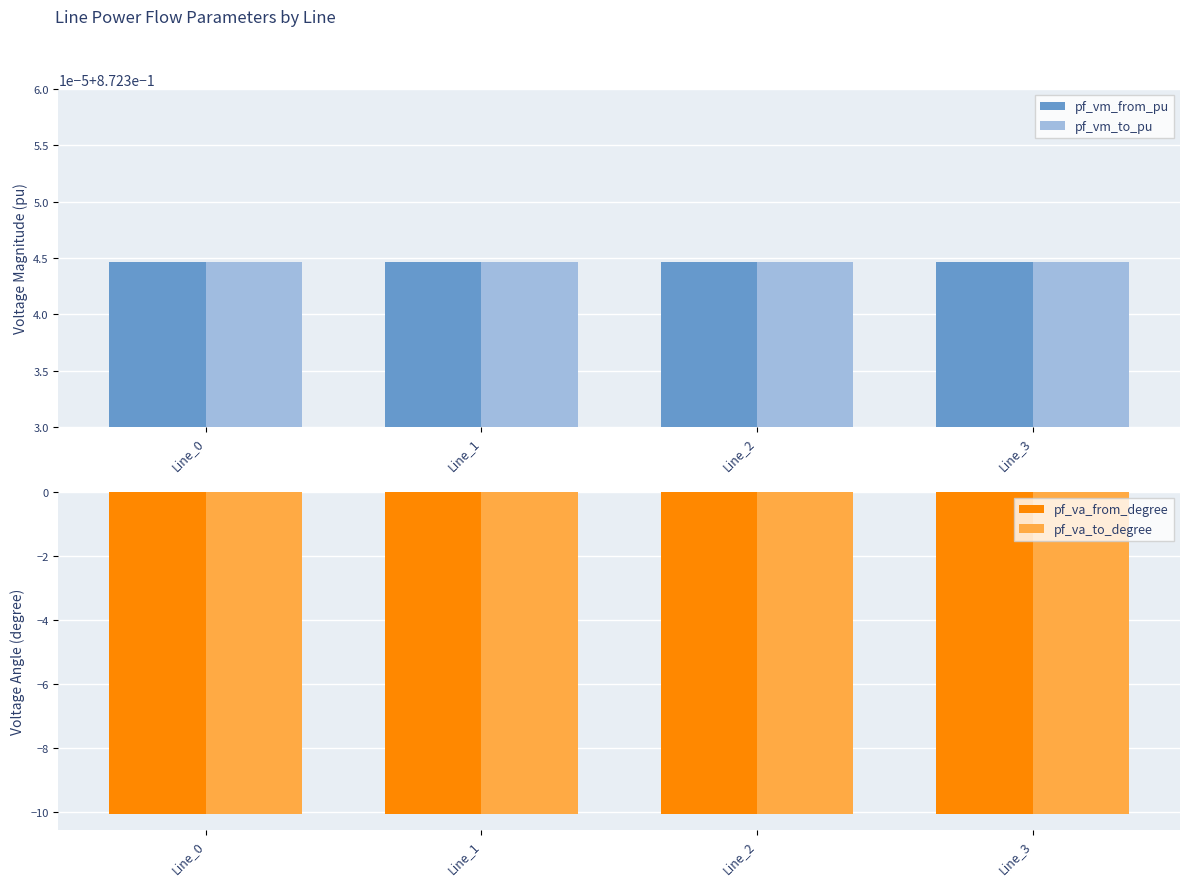

At which label does pf_vm_from_pu reach its minimum?

Line_1